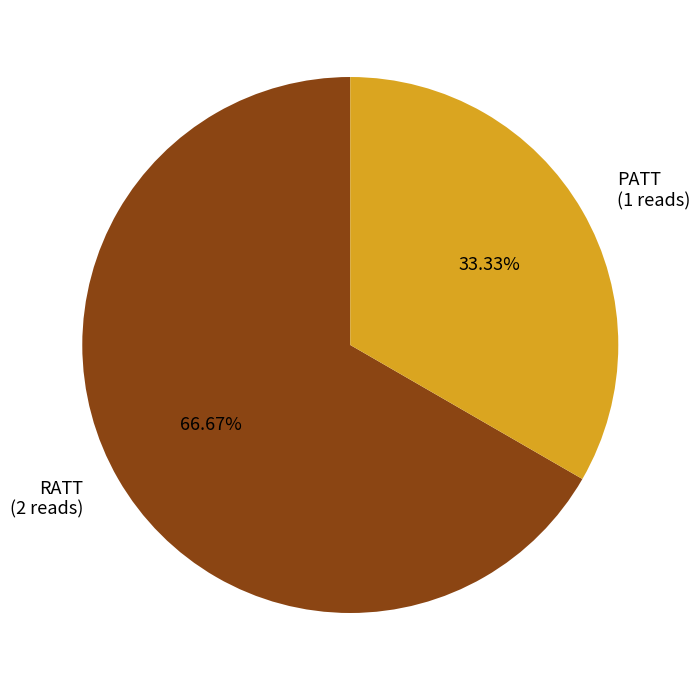

Rank the categories by value from highest to lowest.

RATT, PATT